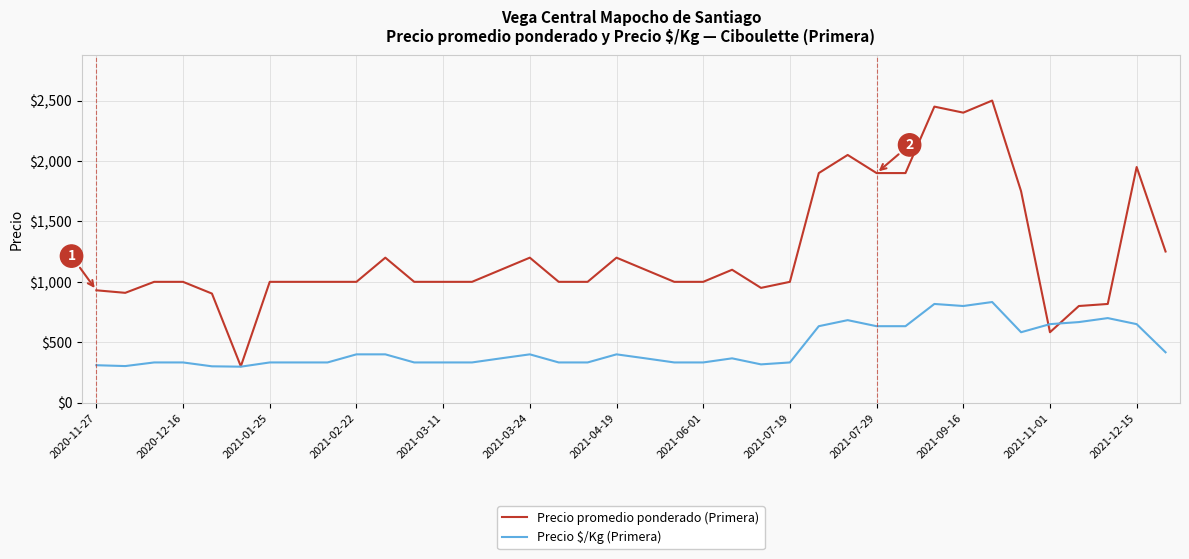

Which series has the largest total across all categories?

Precio promedio ponderado (Primera)